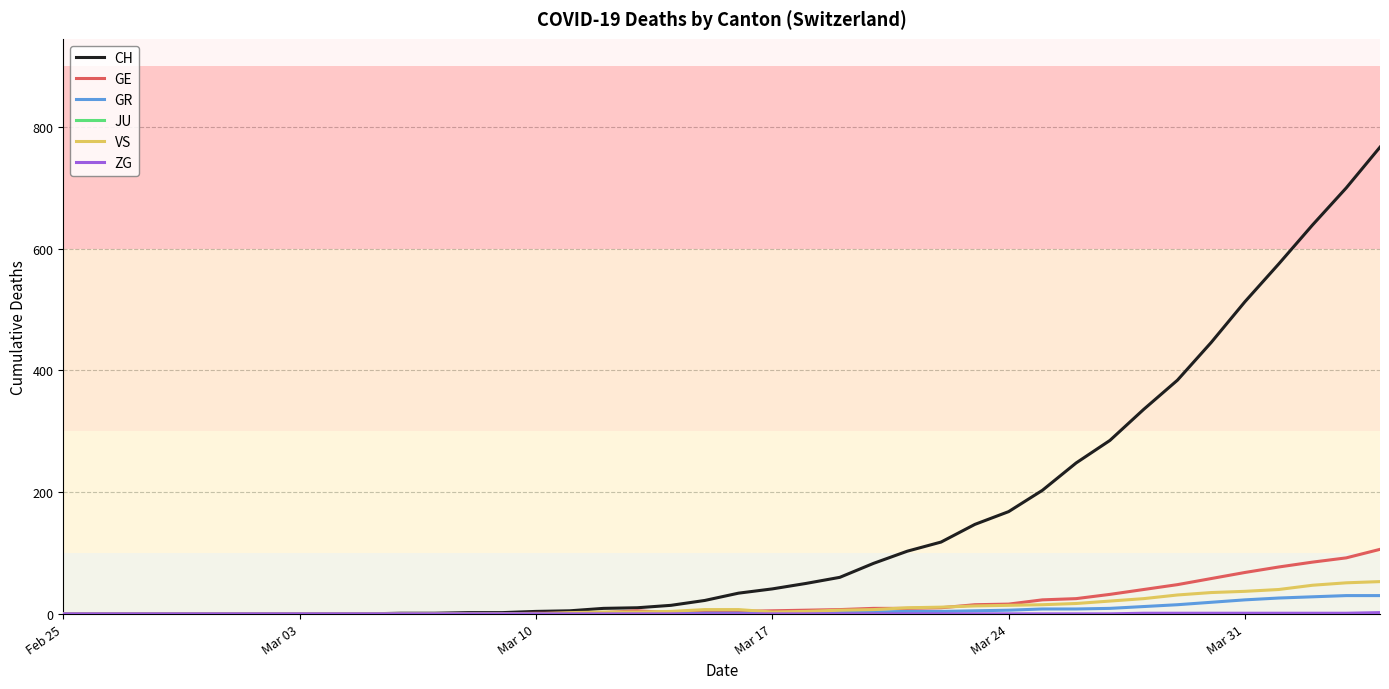

What is the greatest value displayed?

767